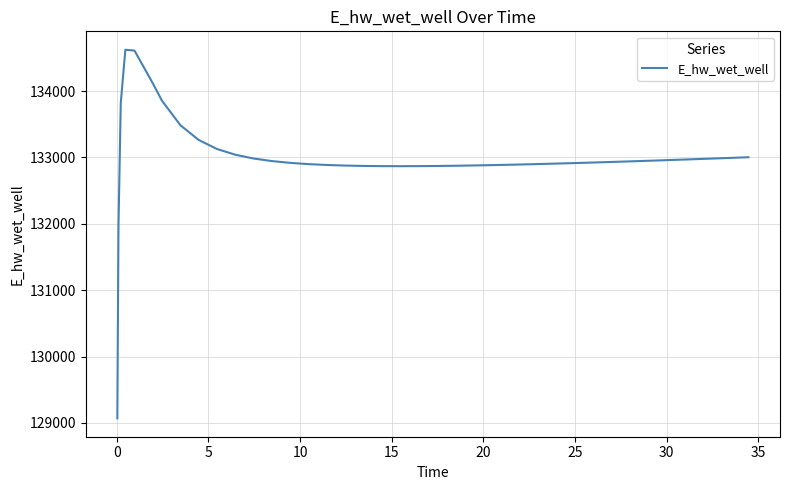

What is the greatest value displayed?

134624.0